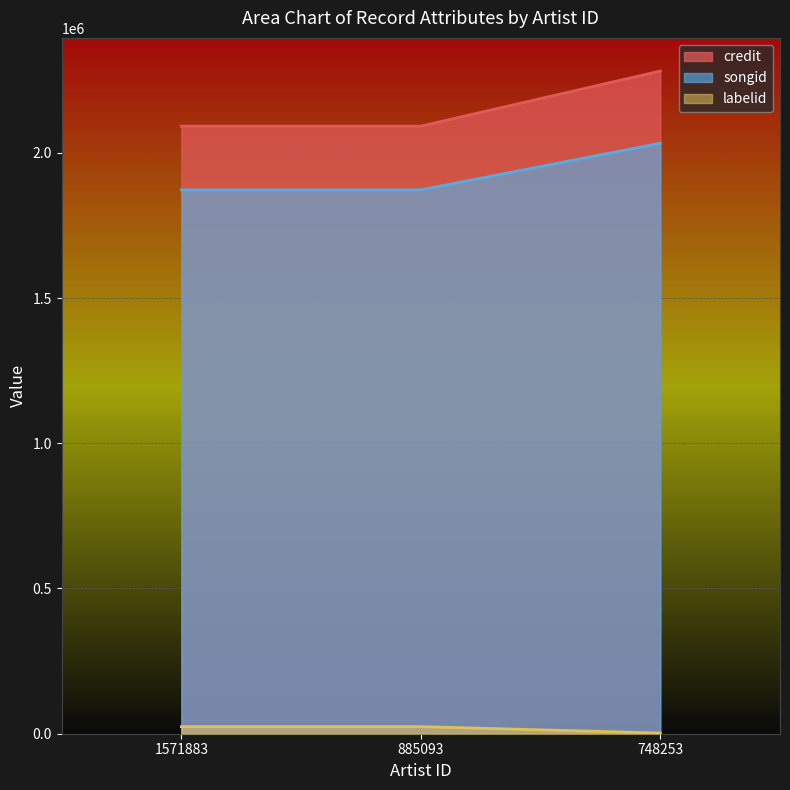

Which series has the largest total across all categories?

credit